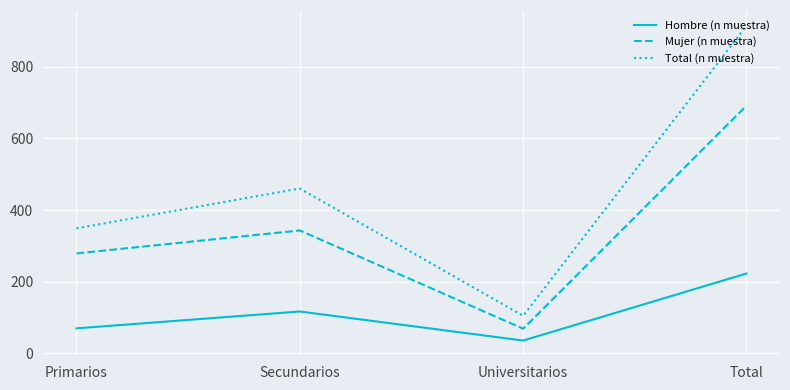

True or false: Hombre (n muestra) and Total (n muestra) intersect in this chart.

False